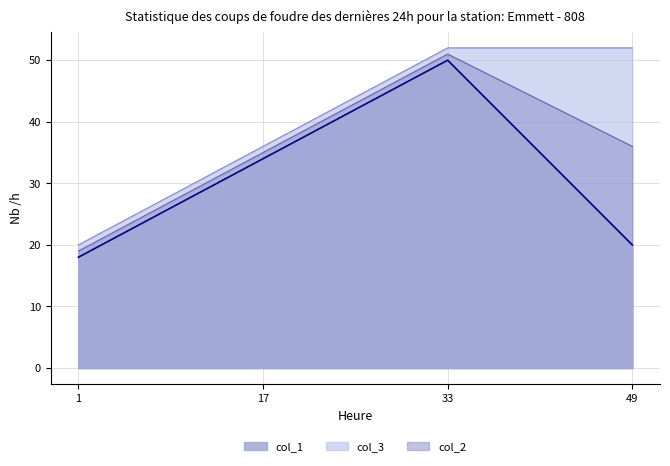

Which series has the largest range (max minus min)?

col_1